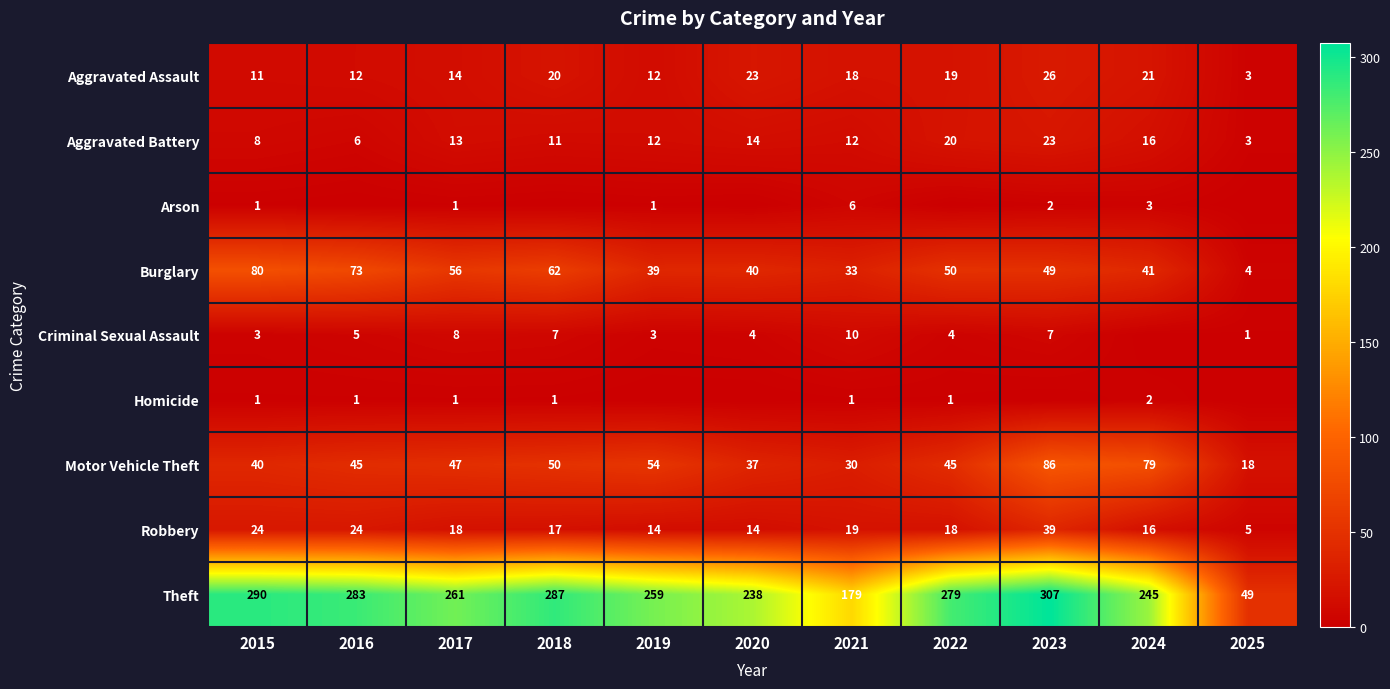

Where is Motor Vehicle Theft nearest to the value 52?

2018